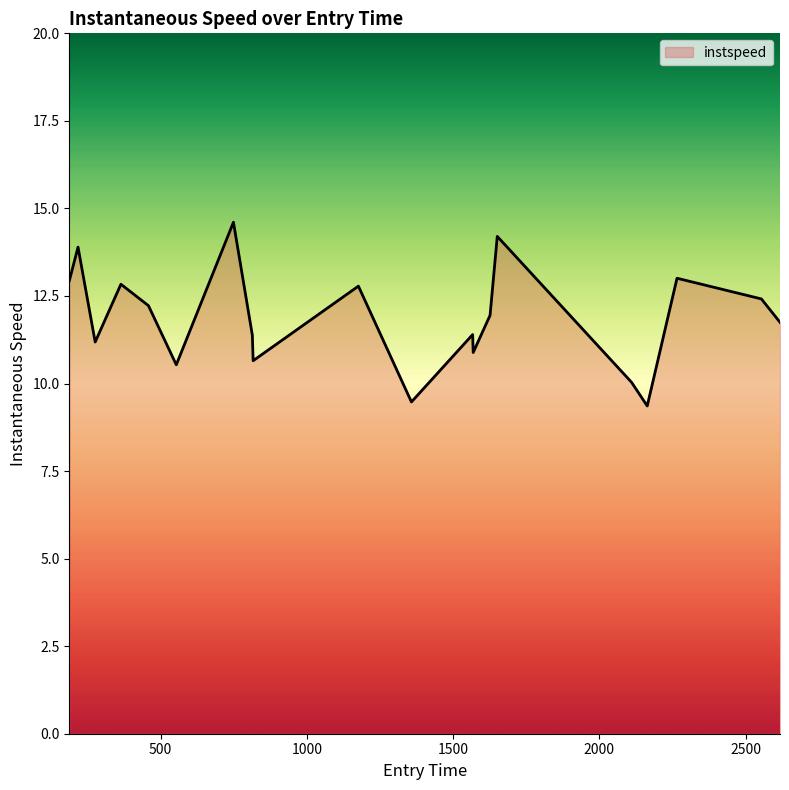

What is the difference between the maximum and minimum values?

5.2